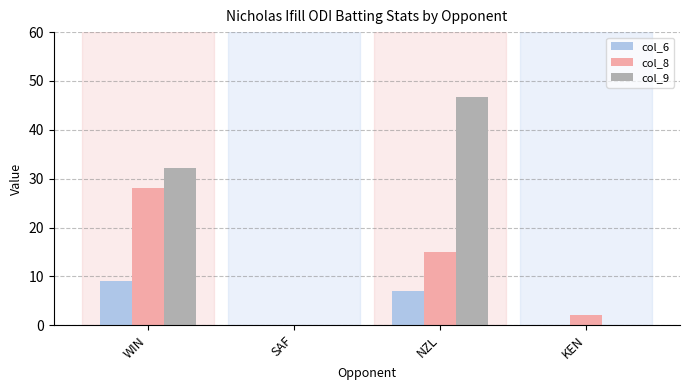

How many groups of bars are there?

4